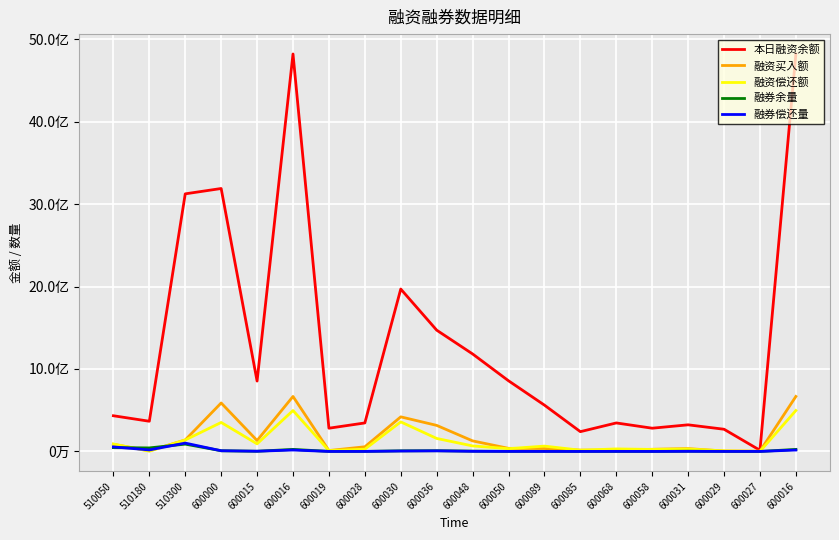

Does the chart have visible grid lines?

Yes